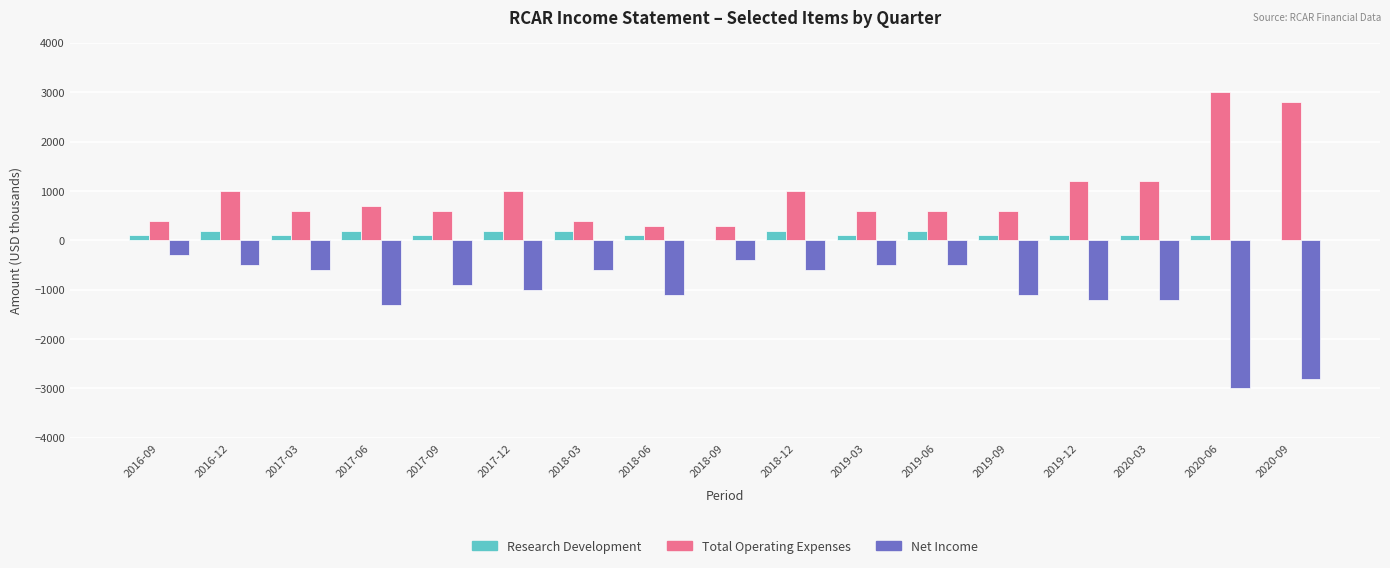

Is the value of Net Income at 2019-03 greater than the value of Research Development at 2020-06?

No